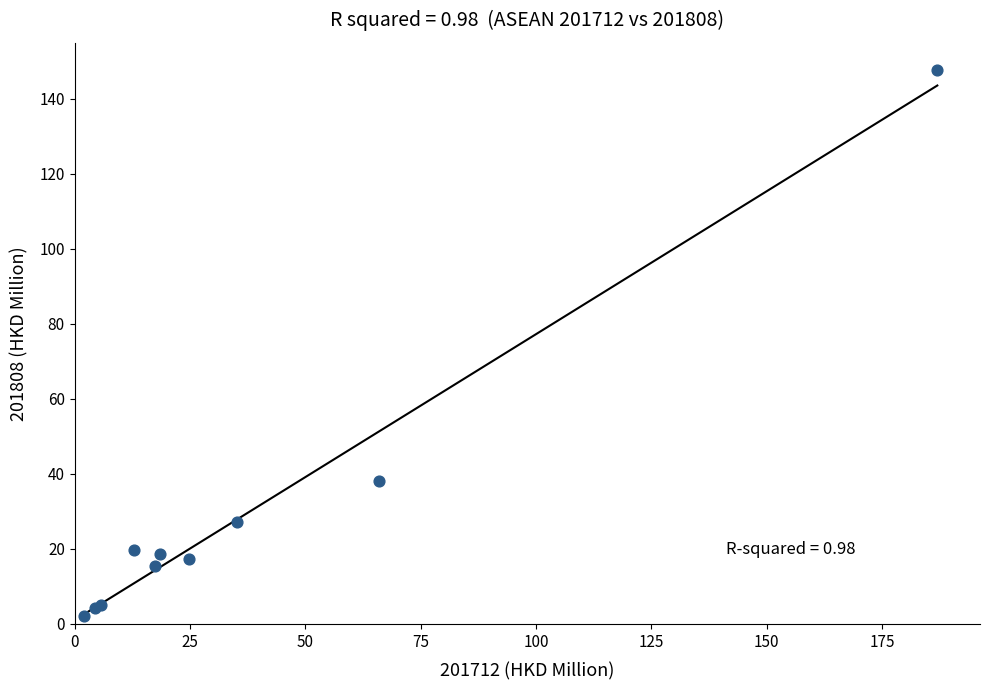

What Y value in the scatter plot is closest to 74?

38.1